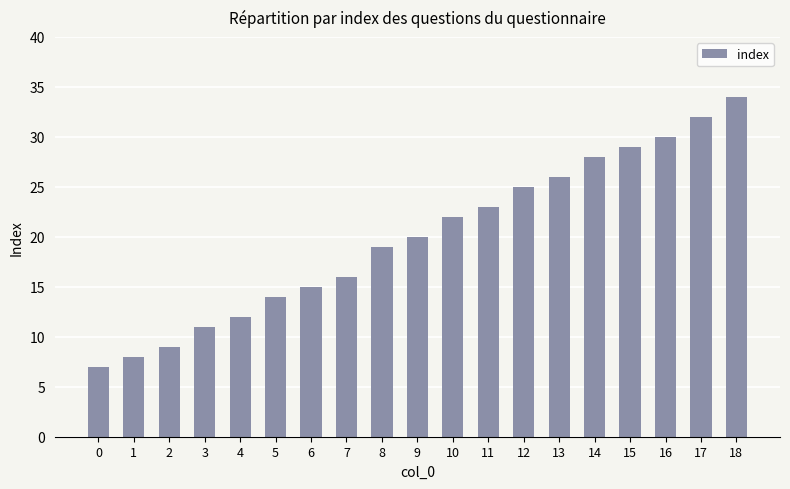

Reading left to right, list all the values displayed in this chart.

7	8	9	11	12	14	15	16	19	20	22	23	25	26	28	29	30	32	34